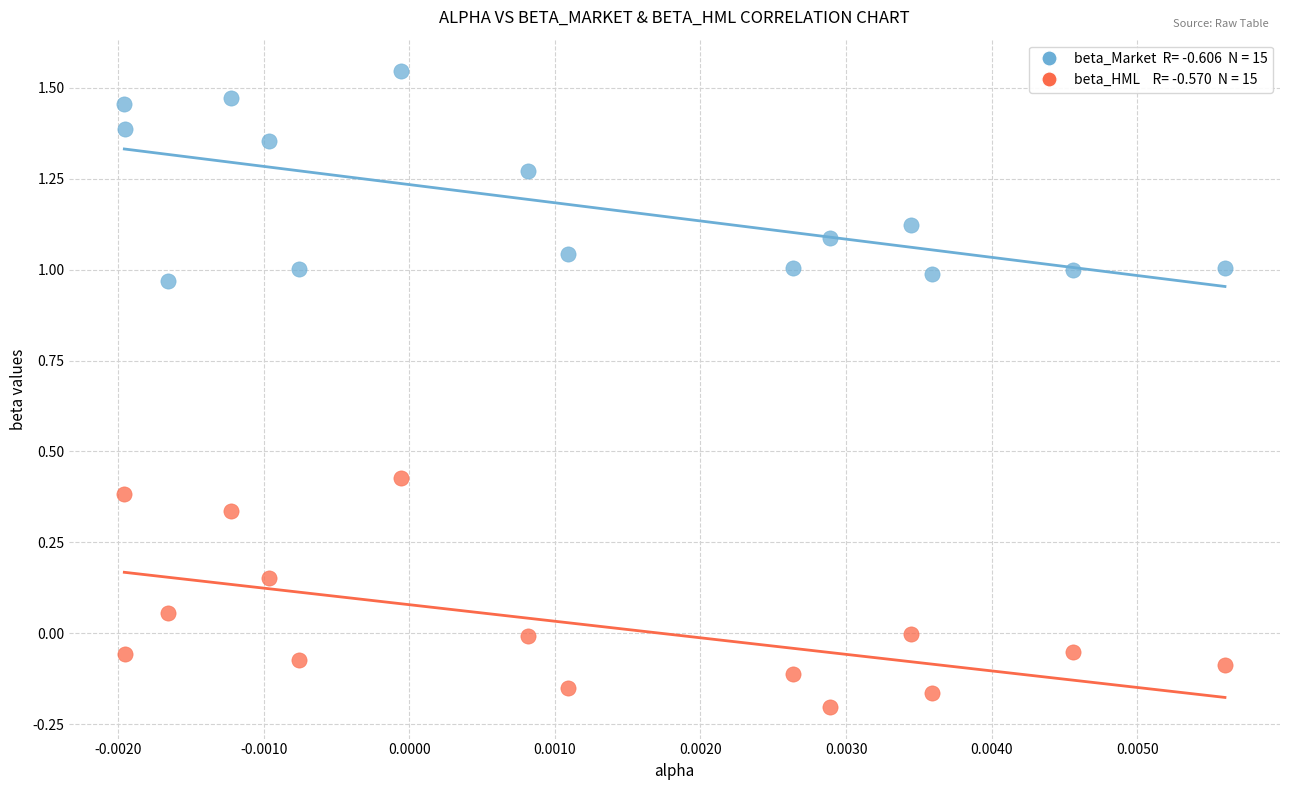

Across all data points, what is the range of Y values (max minus min)?

1.7